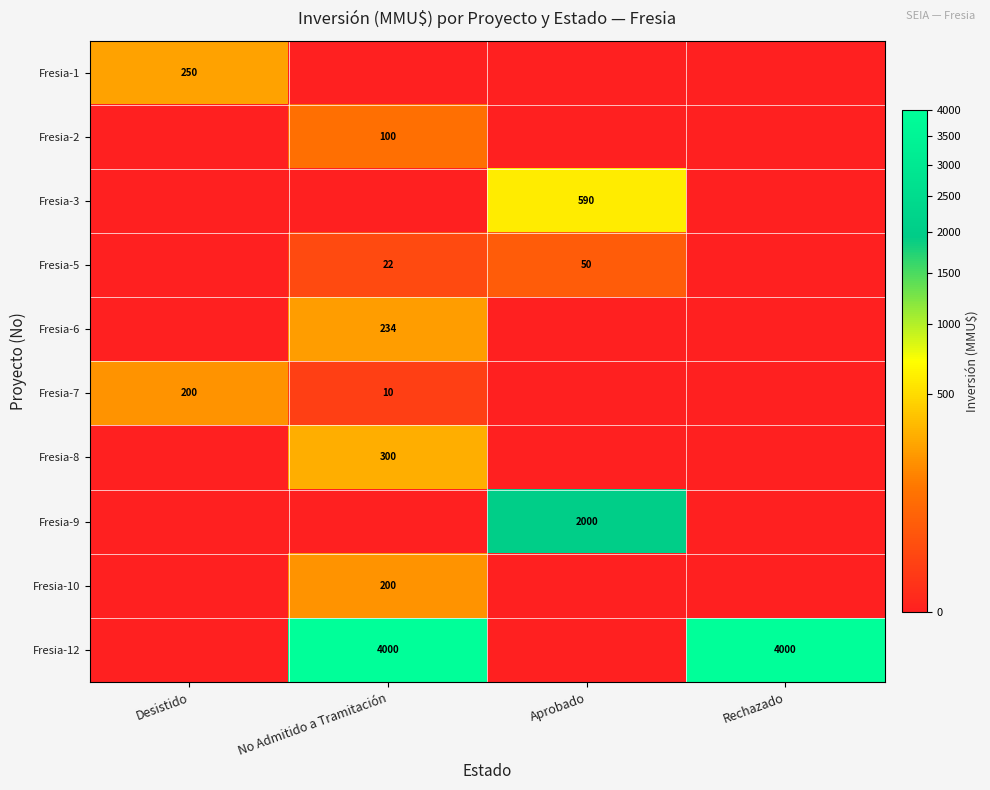

The Fresia-7 series shows 200 at Desistido. True or false?

True